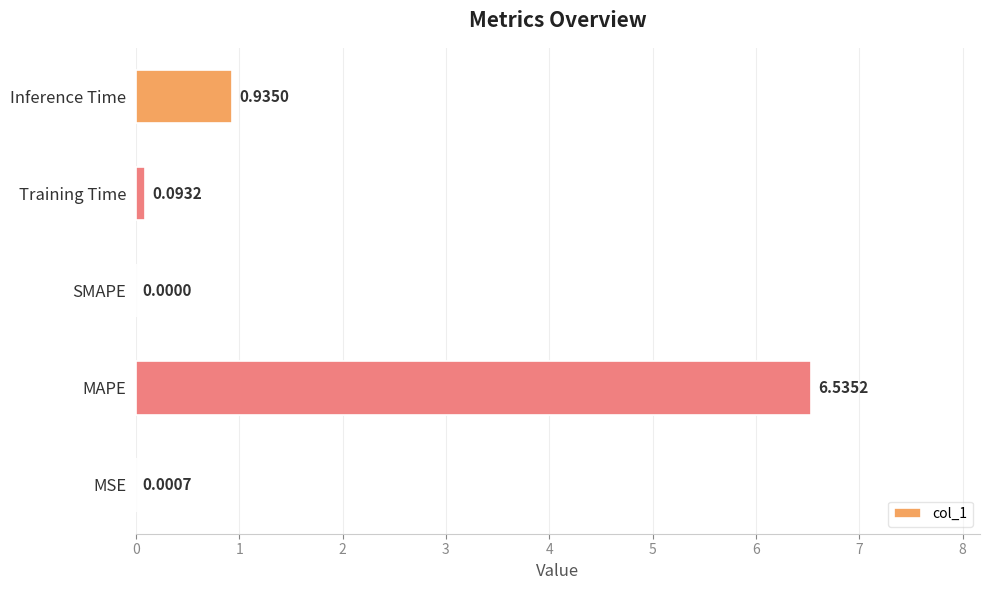

Are the bars horizontal?

Yes